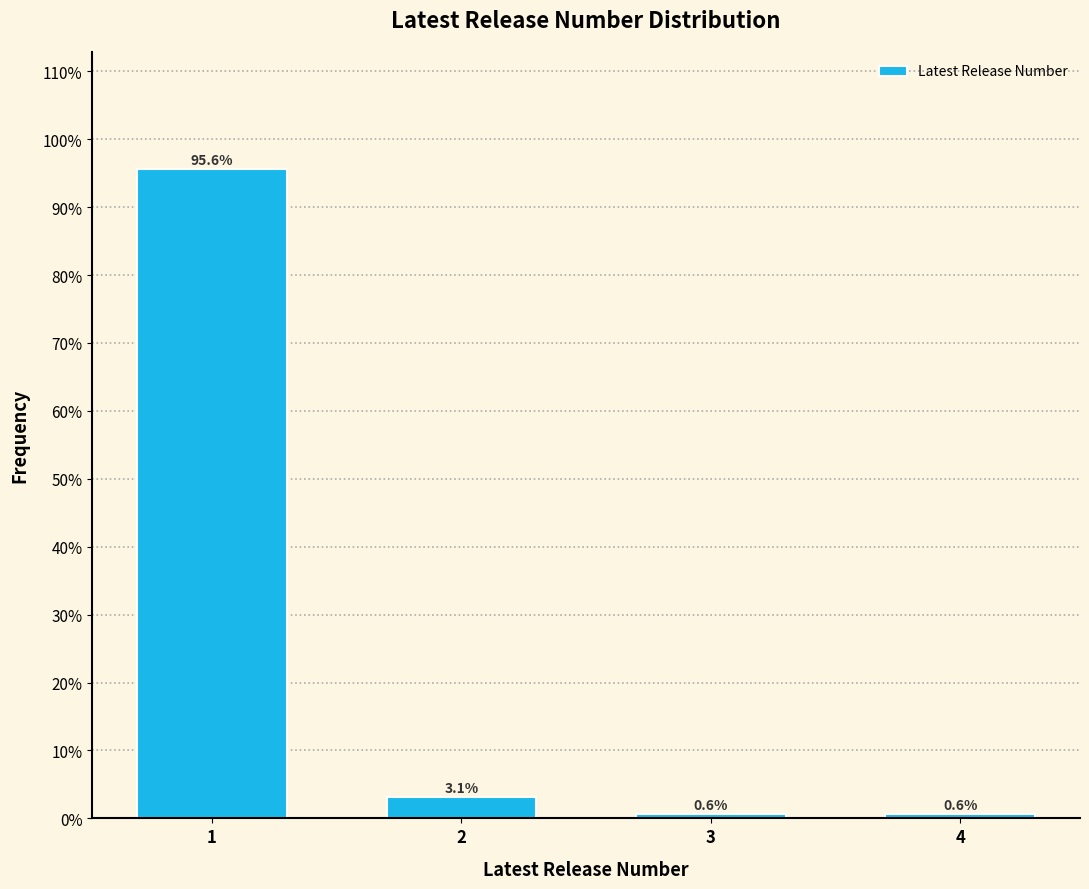

Reading left to right, list all the values displayed in this chart.

1=95.6	2=3.1	3=0.6	4=0.6